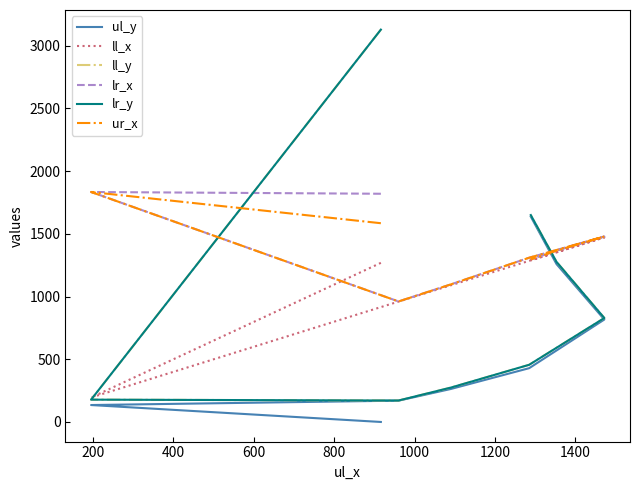

How many values in the ul_y series are below 429?

4